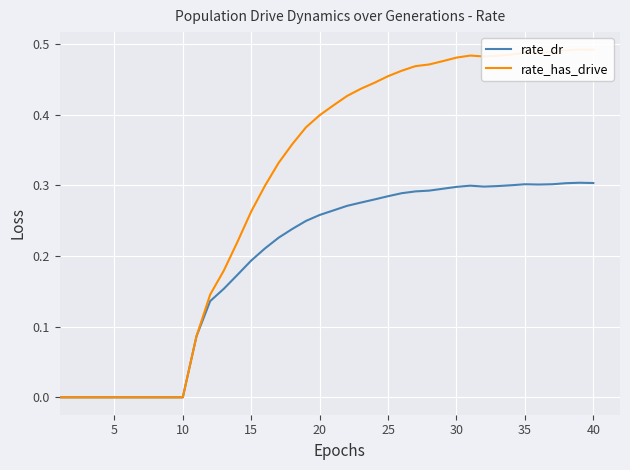

How many interior local peaks does the rate_dr series have?

3